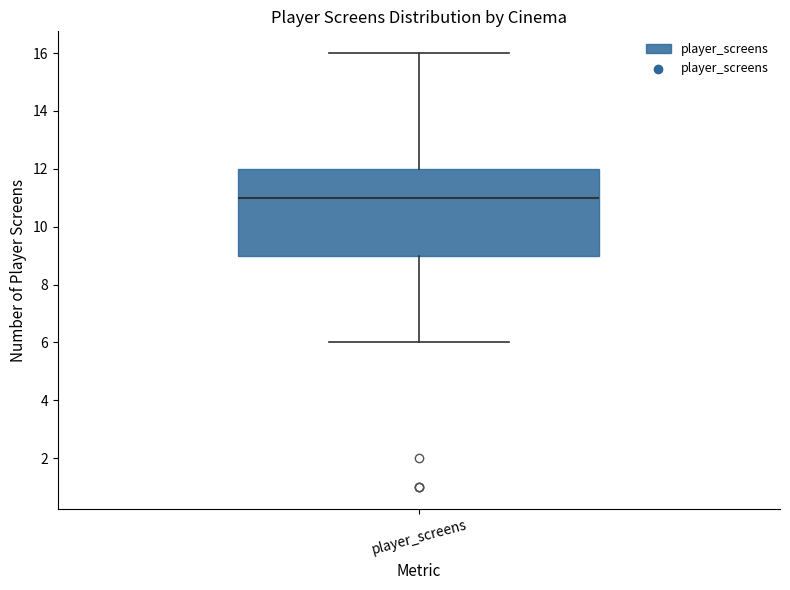

Read this box plot against the y-axis: the position of the median line, the range covered by the box, and the ends of both whiskers. The values are not printed on the chart, so give them approximately, as read against the axis.

median 11, box 9 to 12, whiskers 6 to 16